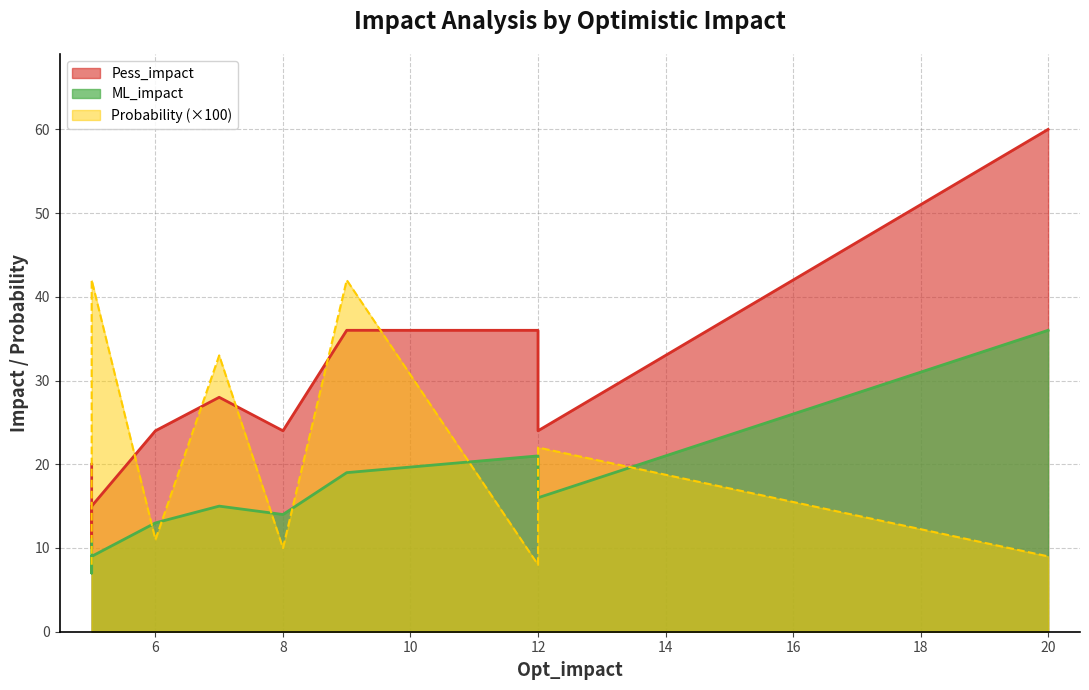

True or false: ML_impact and Pess_impact cross at least once.

False